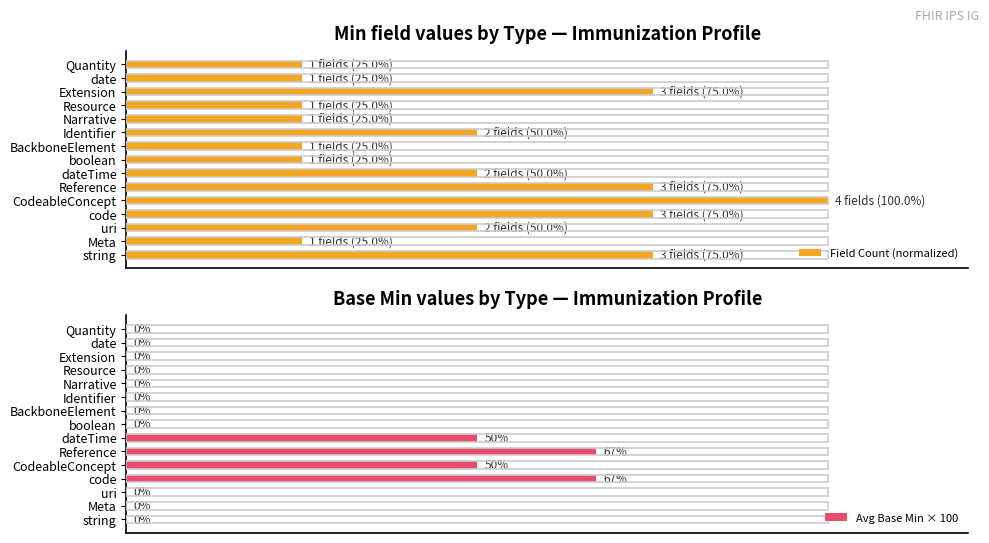

How many bars are there in each group?

2